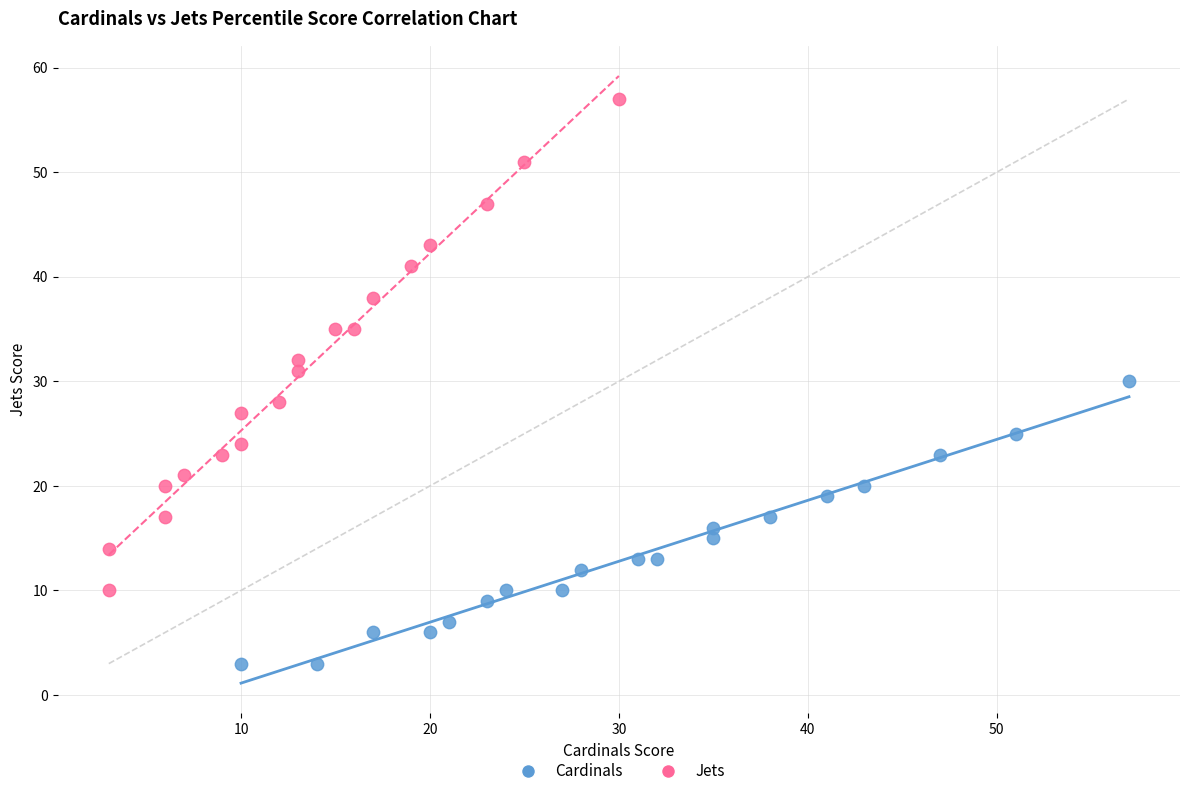

Which series contains the lowest Y value?

Cardinals